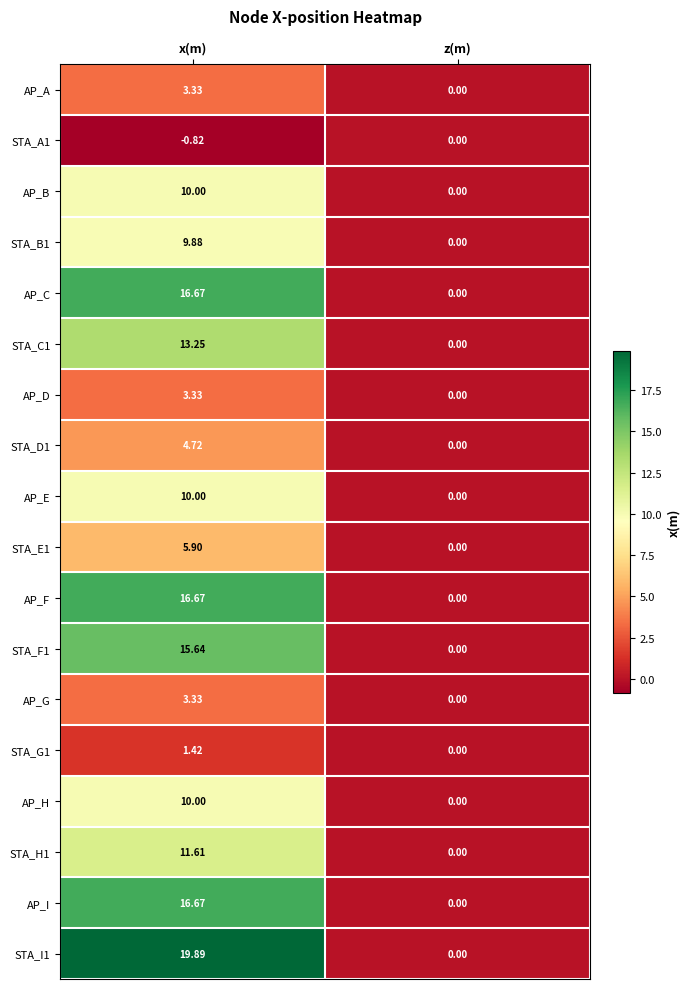

List the labels in order of AP_E value, largest first.

x(m), z(m)